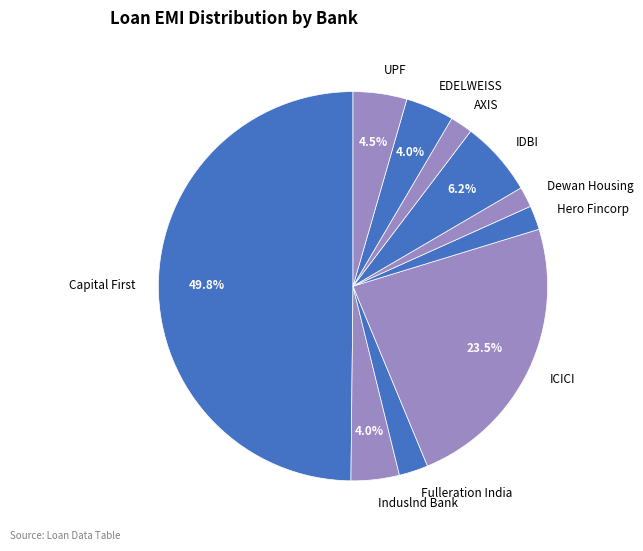

Which slice is the largest?

Capital First